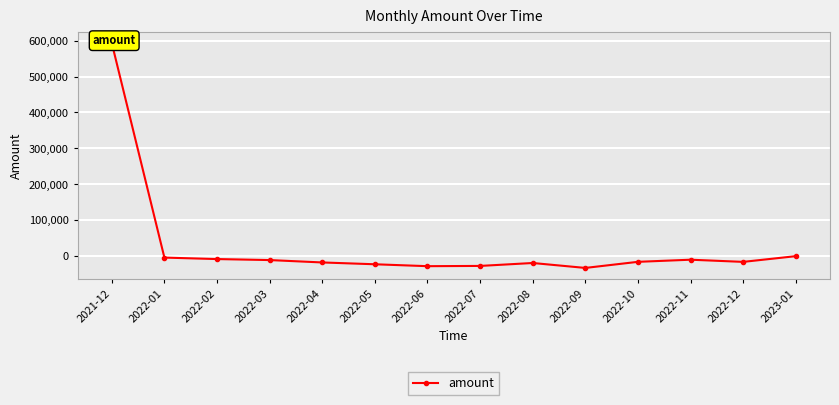

True or false: the data shows -26374 at 2022-10.

False